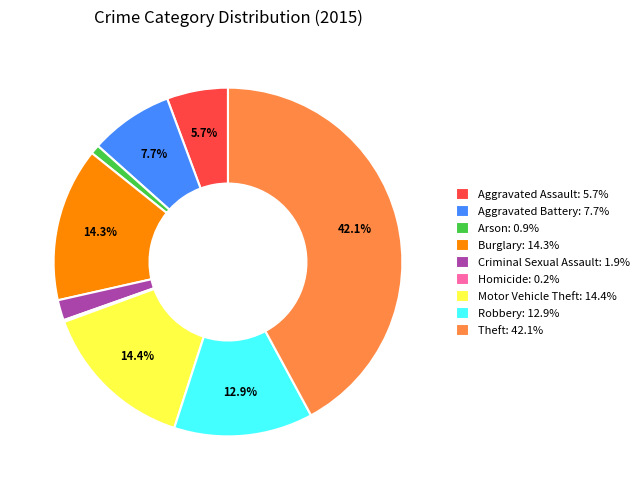

Which has a higher value, Motor Vehicle Theft: 14.4% or Aggravated Assault: 5.7%?

Motor Vehicle Theft: 14.4%